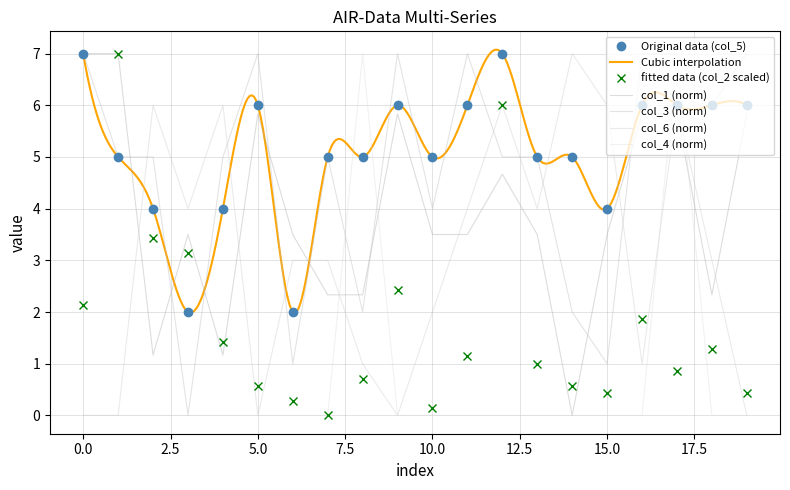

What is the total value across all series at 14?

14.6